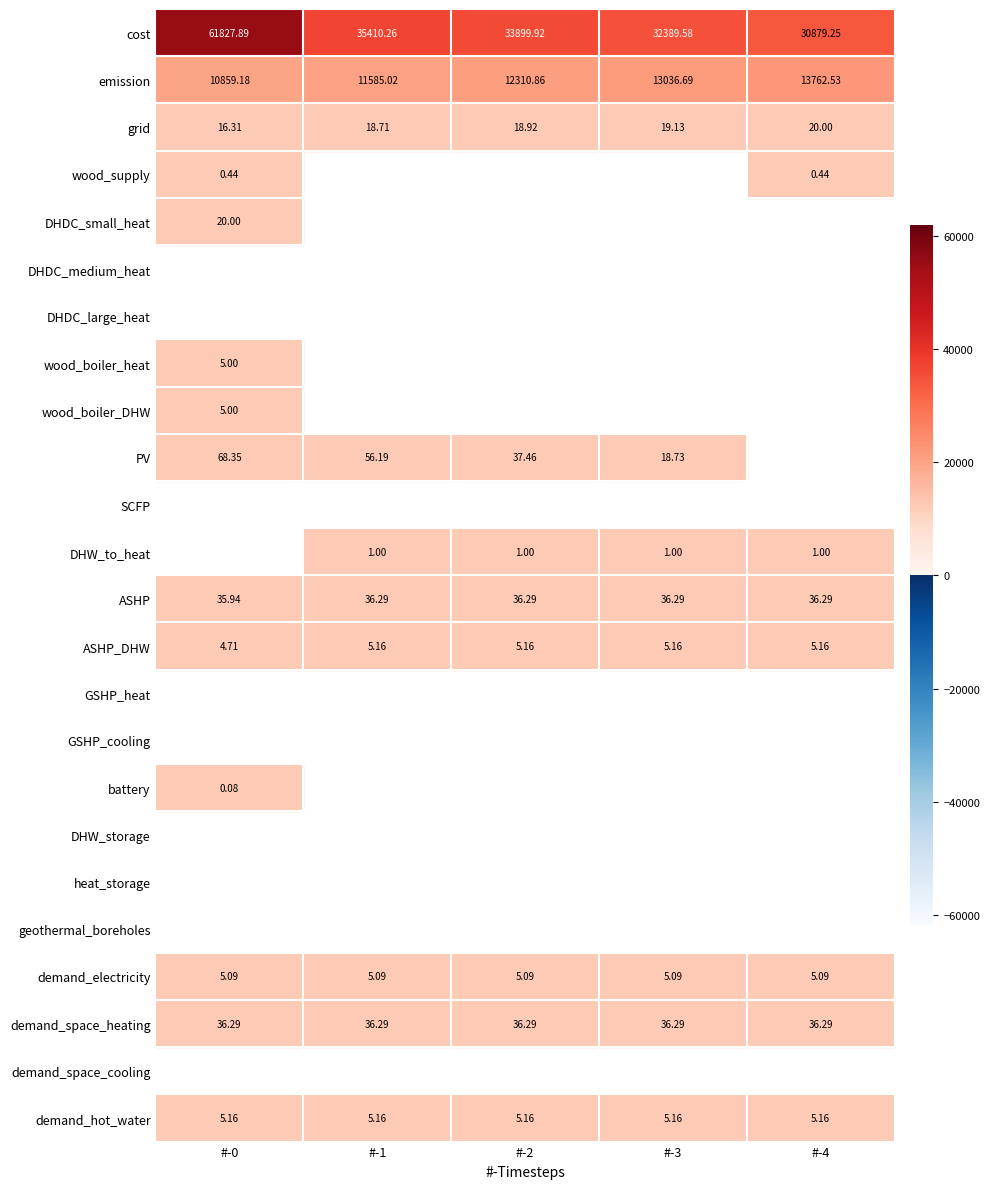

Reading right to left, extract all data points from this chart.

0: 30879.2	32389.6	33899.9	35410.3	61827.9
cost: 30879.2	32389.6	33899.9	35410.3	61827.9
emission: 13762.5	13036.7	12310.9	11585.0	10859.2
grid: 20.0	19.1	18.9	18.7	16.3
wood_supply: 0.4	0.0	0.0	0.0	0.4
DHDC_small_heat: 0.0	0.0	0.0	0.0	20.0
DHDC_medium_heat: 0.0	0.0	0.0	0.0	0.0
DHDC_large_heat: 0.0	0.0	0.0	0.0	0.0
wood_boiler_heat: 0.0	0.0	0.0	0.0	5.0
wood_boiler_DHW: 0.0	0.0	0.0	0.0	5.0
PV: 0.0	18.7	37.5	56.2	68.4
SCFP: 0.0	0.0	0.0	0.0	0.0
DHW_to_heat: 1.0	1.0	1.0	1.0	0.0
ASHP: 36.3	36.3	36.3	36.3	35.9
ASHP_DHW: 5.2	5.2	5.2	5.2	4.7
GSHP_heat: 0.0	0.0	0.0	0.0	0.0
GSHP_cooling: 0.0	0.0	0.0	0.0	0.0
battery: 0.0	0.0	0.0	0.0	0.1
DHW_storage: 0.0	0.0	0.0	0.0	0.0
heat_storage: 0.0	0.0	0.0	0.0	0.0
geothermal_boreholes: 0.0	0.0	0.0	0.0	0.0
demand_electricity: 5.1	5.1	5.1	5.1	5.1
demand_space_heating: 36.3	36.3	36.3	36.3	36.3
demand_space_cooling: 0.0	0.0	0.0	0.0	0.0
demand_hot_water: 5.2	5.2	5.2	5.2	5.2